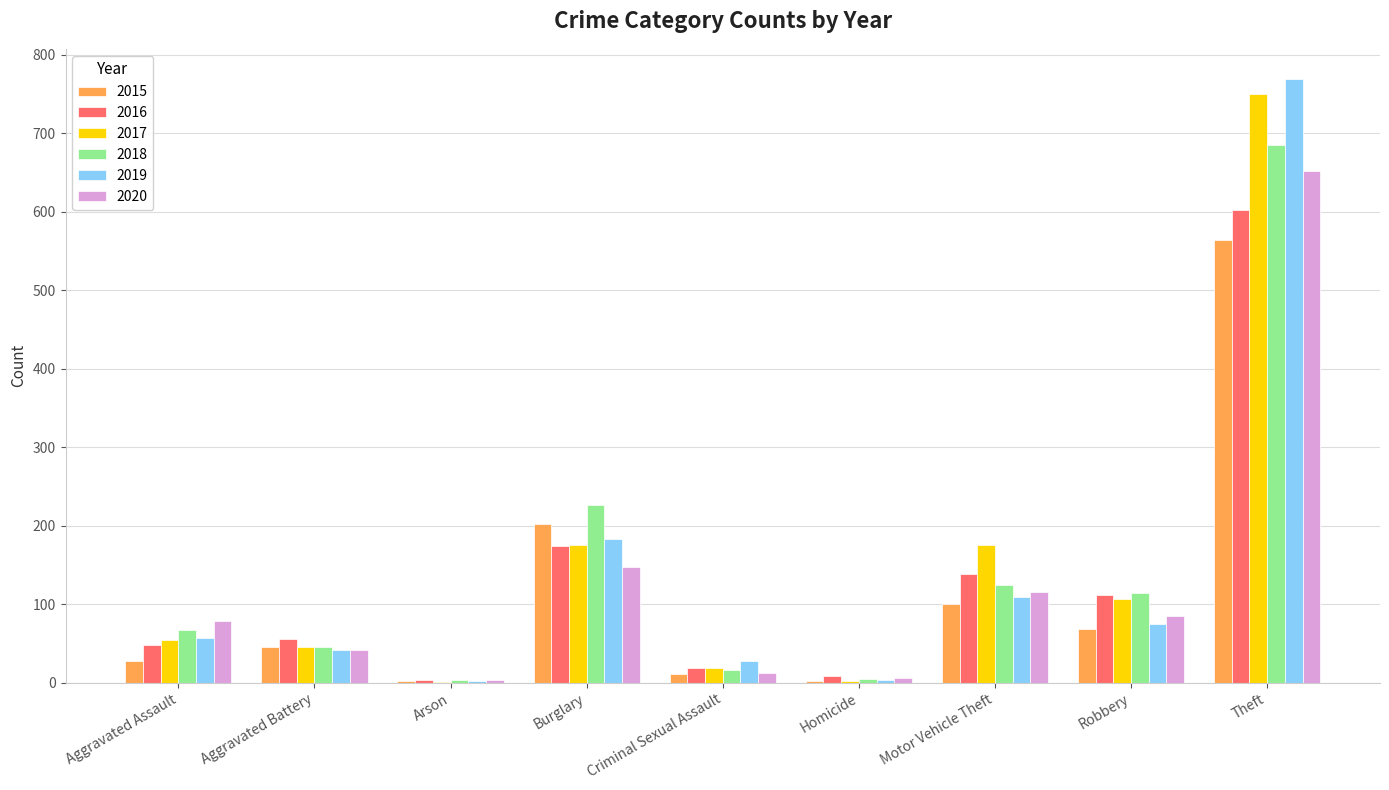

Which category has the highest value in the 2017 series?

Theft